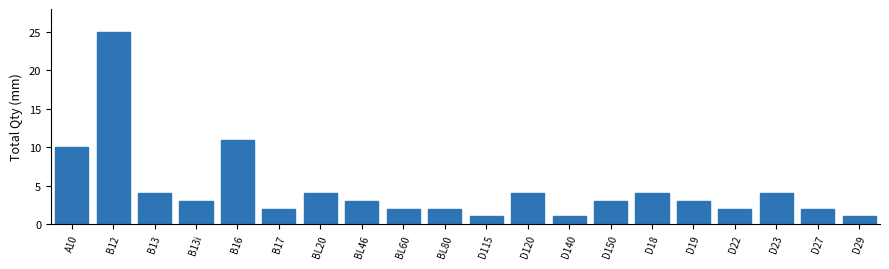

Reading left to right, extract all data points from this chart.

10	25	4	3	11	2	4	3	2	2	1	4	1	3	4	3	2	4	2	1